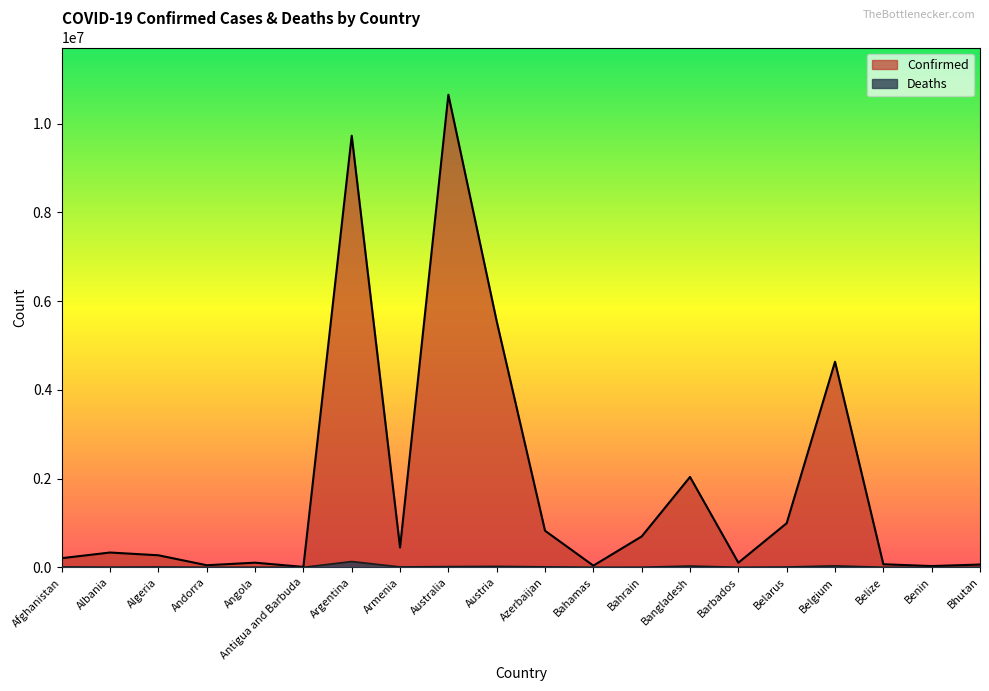

At which category does Deaths reach its first local peak?

Algeria